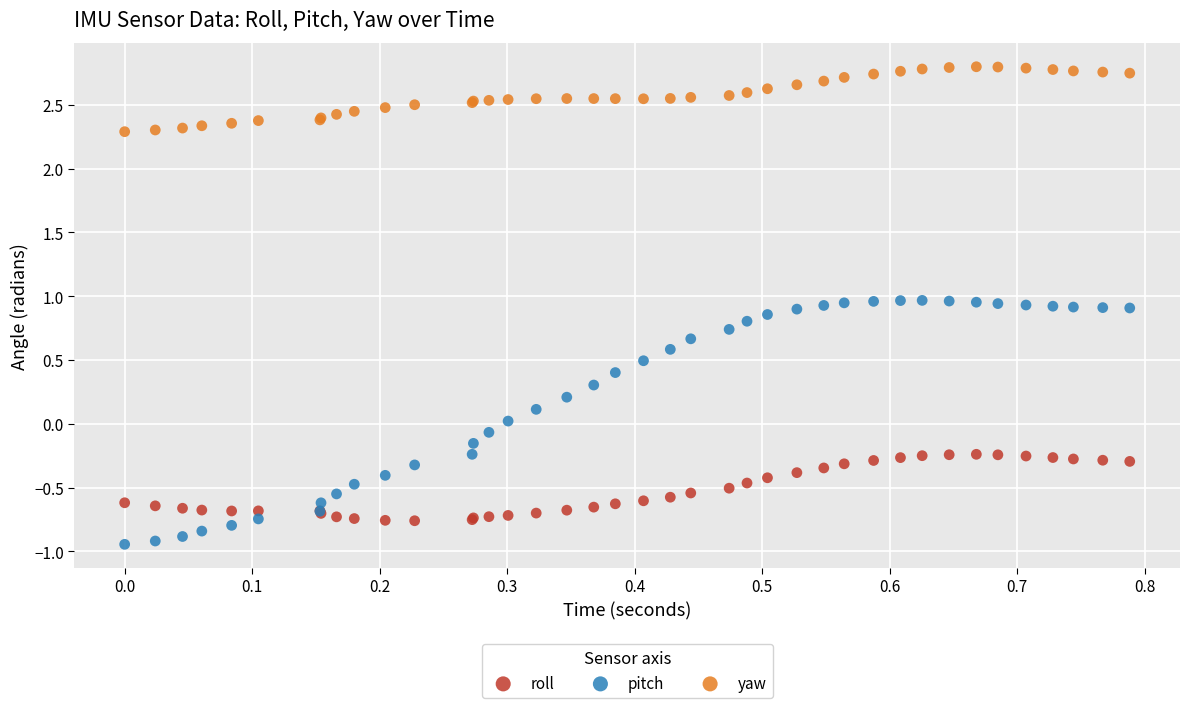

Which series contains the highest Y value?

yaw